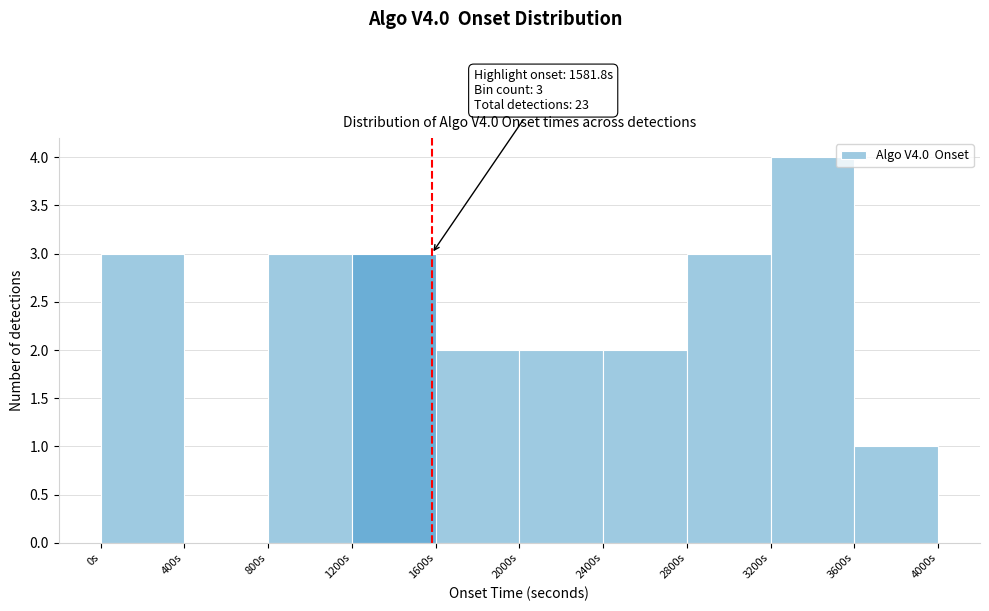

Which range on the x-axis has the tallest bar?

3200 to 3600